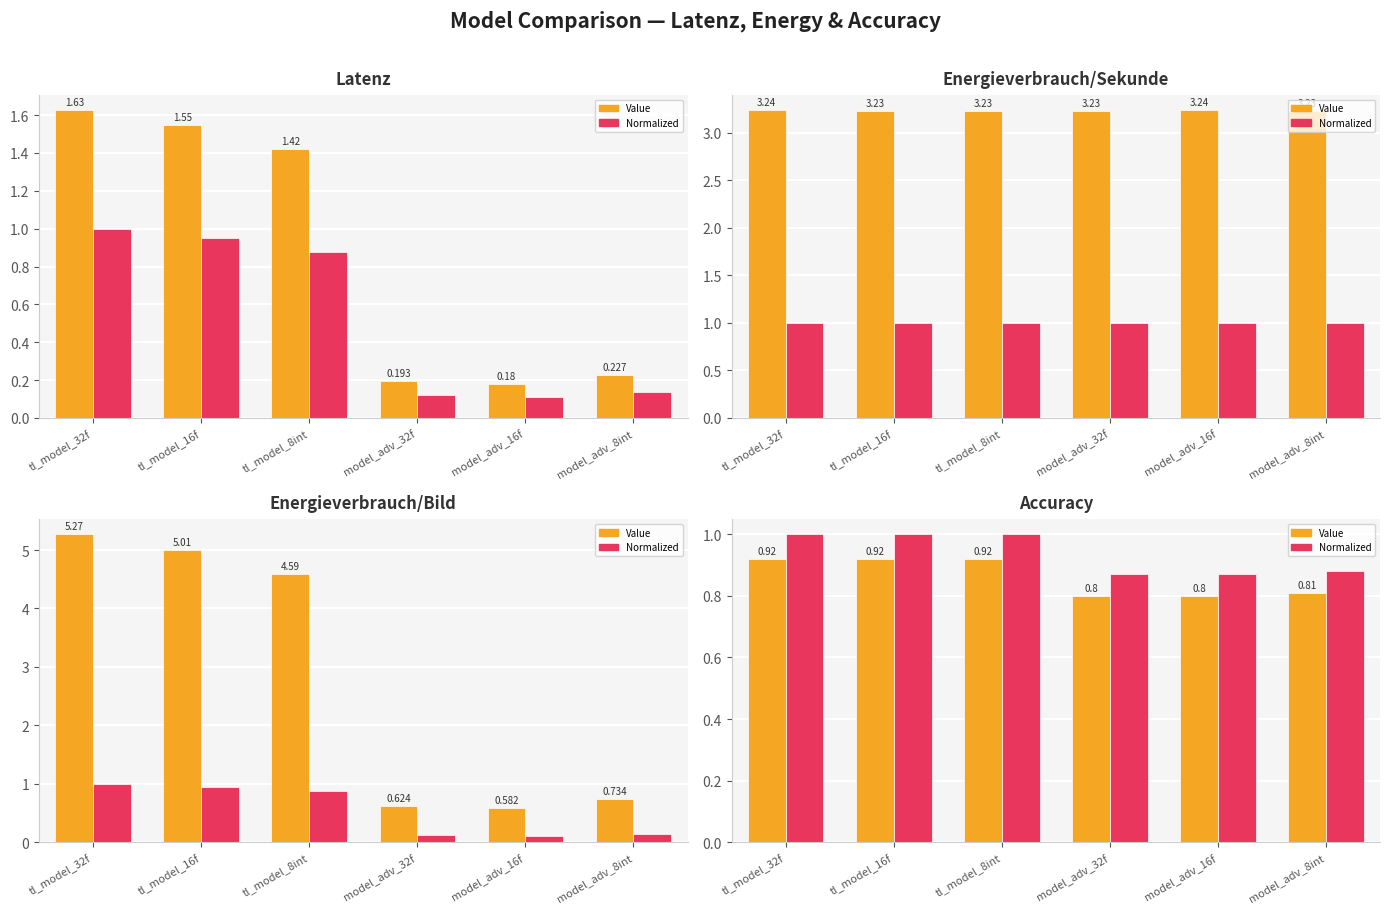

What position from the left is model_adv_32f?

4